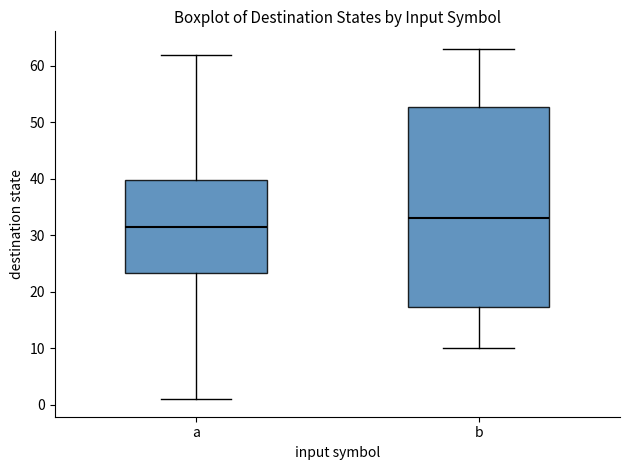

Reading left to right, read every box against the y-axis: the position of its median line, the range the box covers, and the ends of its whiskers. The values are not printed on the chart, so give them approximately, as read against the axis.

a: median 32, box 23 to 40, whiskers 1 to 62
b: median 33, box 17 to 53, whiskers 10 to 63